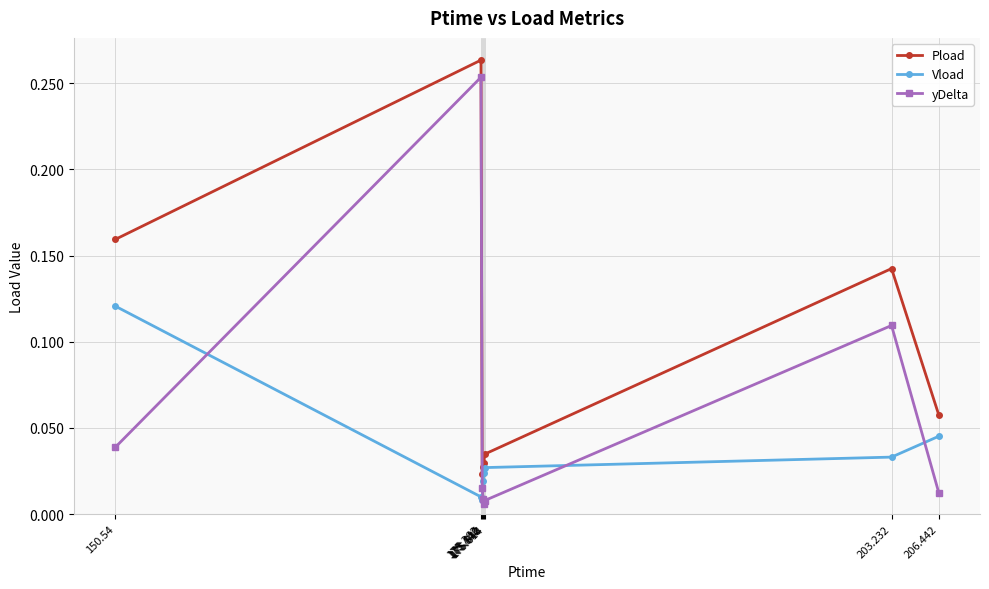

At which category is the sum across all series the highest?

175.362